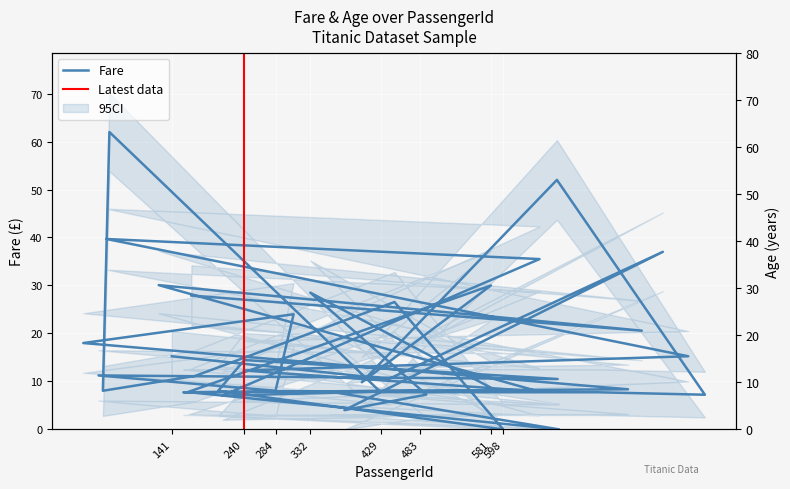

At how many categories does at least one series exceed 2?

39